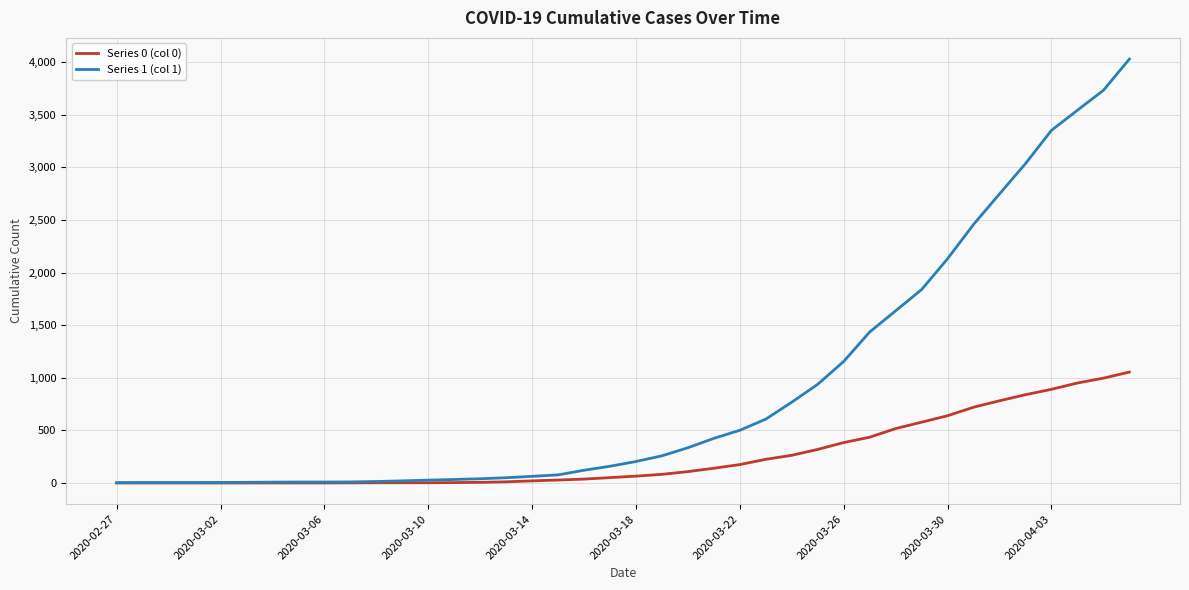

What is the greatest value displayed?

4028